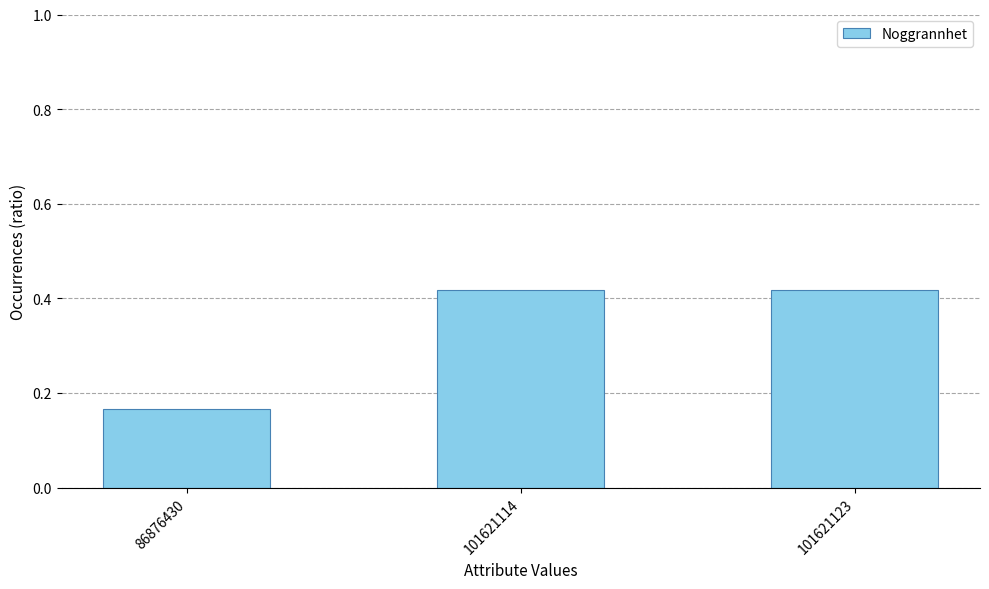

How many values are between 0 and 1?

3